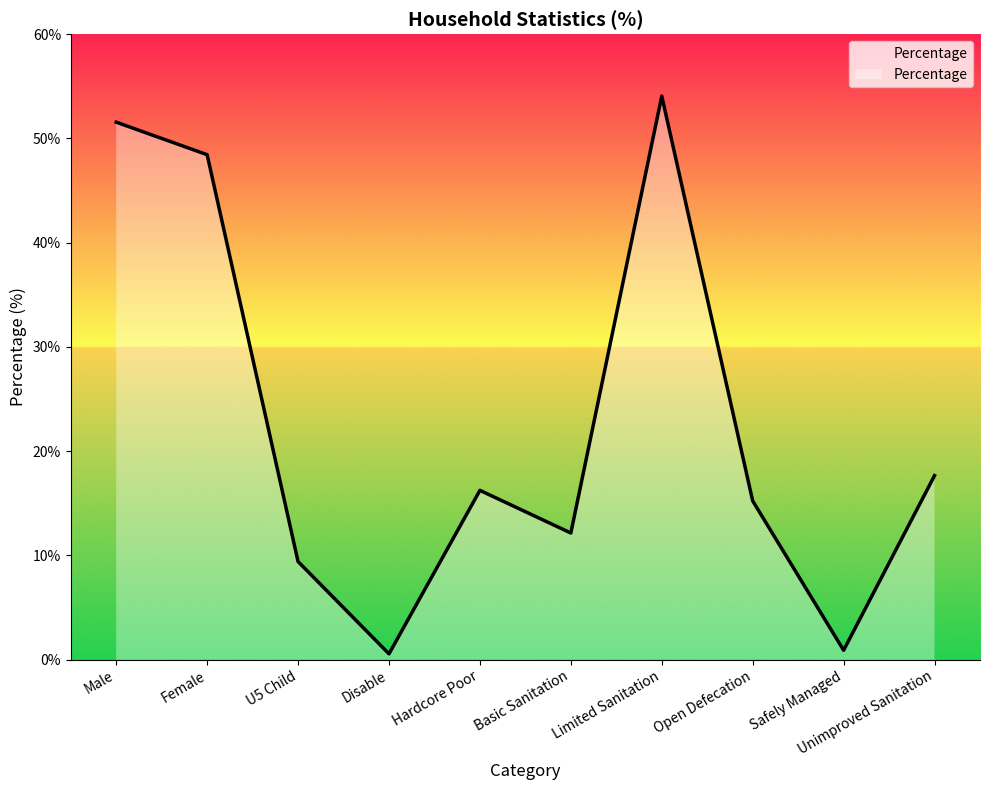

How many lines are shown in the chart?

1